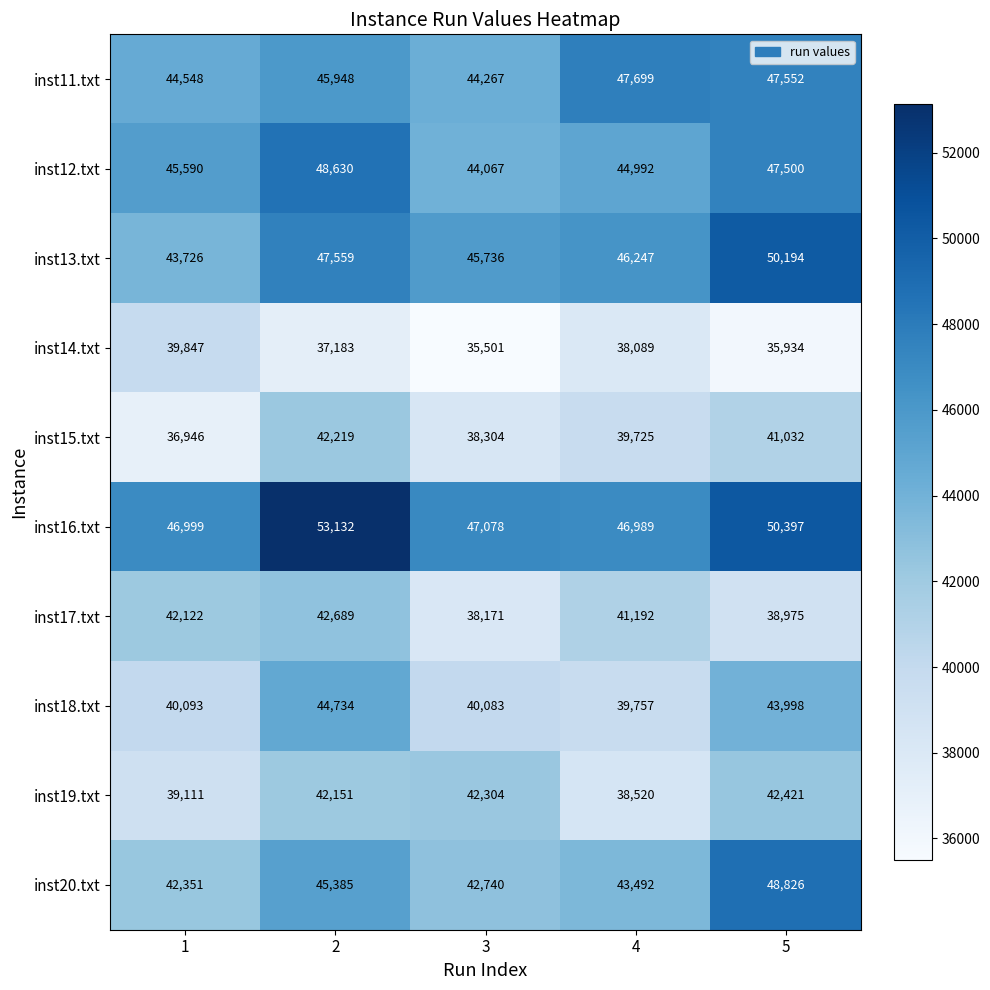

What is the minimum value shown in the chart?

35501